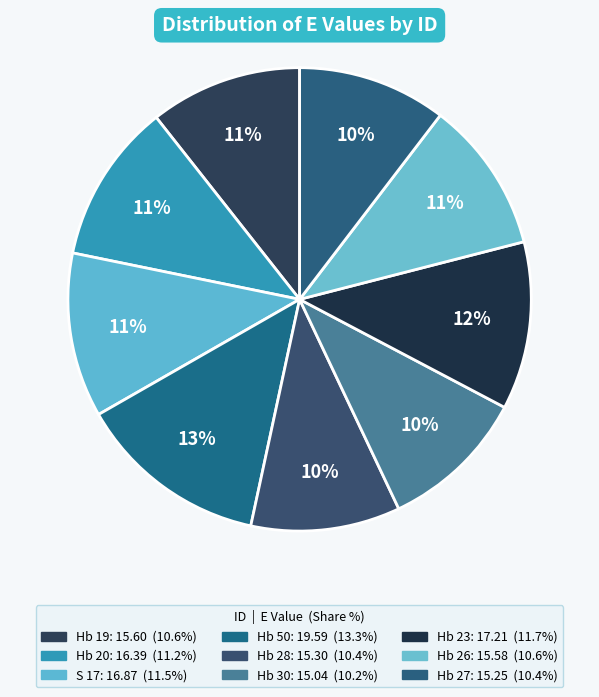

Count the number of slices in the pie.

9